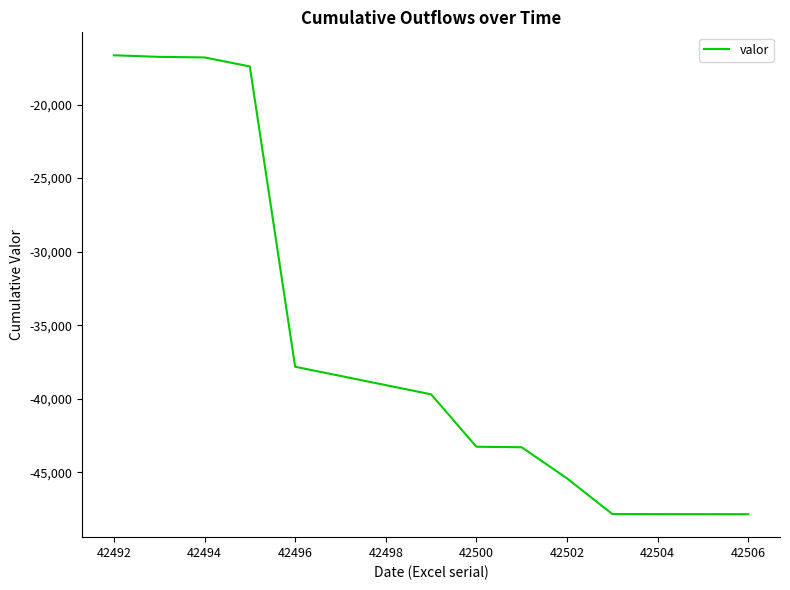

What is the difference between the maximum and minimum values?

31198.6